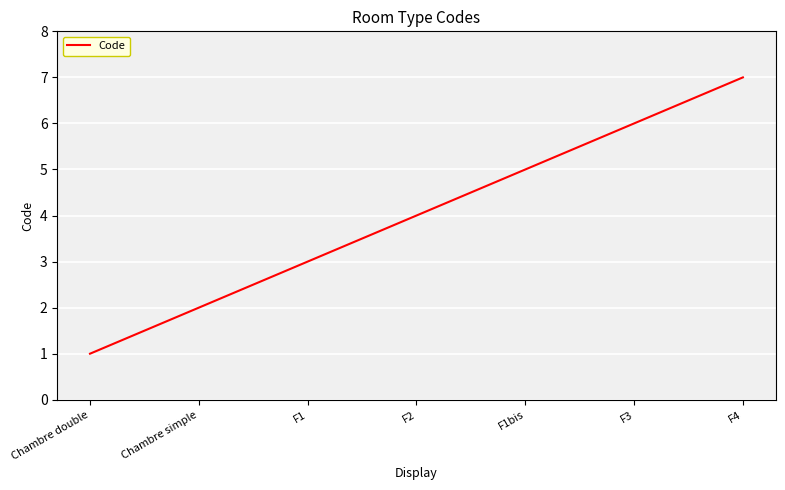

Reading left to right, transcribe all the data shown in this chart.

Chambre double=1	Chambre simple=2	F1=3	F2=4	F1bis=5	F3=6	F4=7